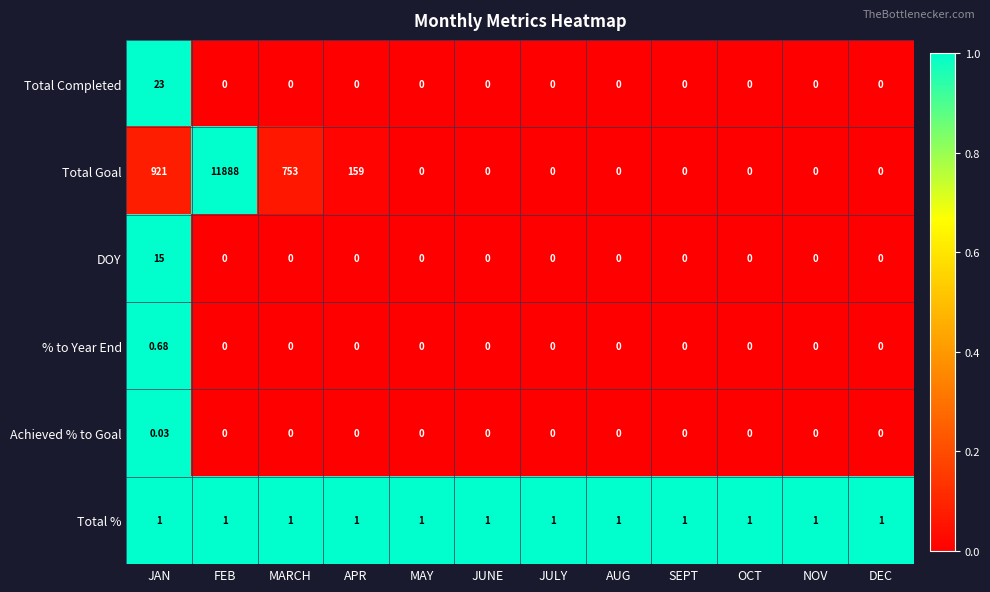

Is the value of Total % at APR greater than the value of DOY at DEC?

Yes